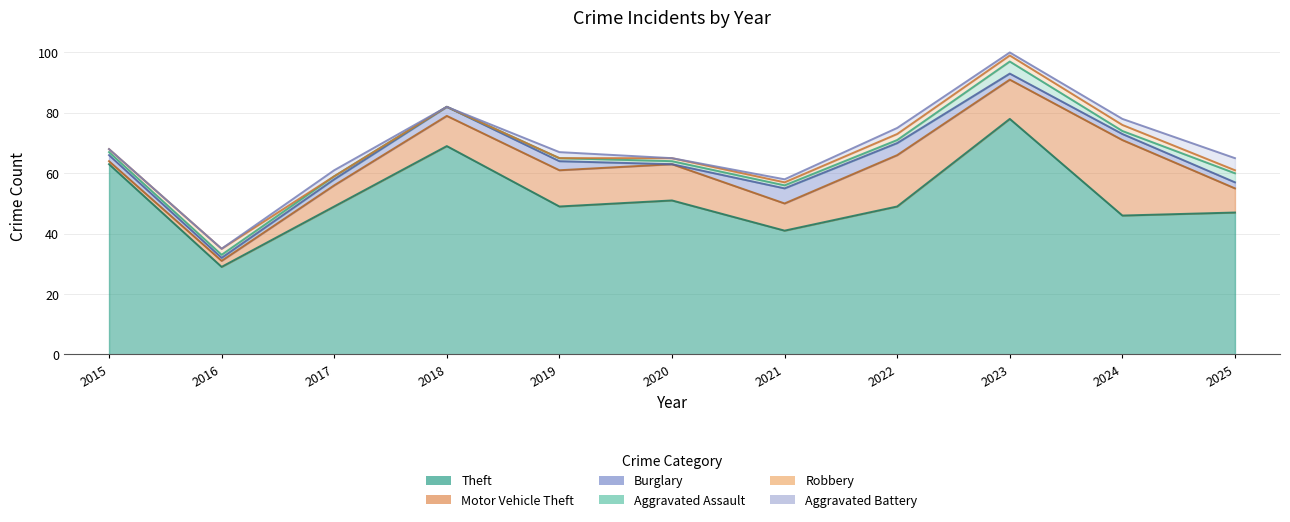

Which series has the widest spread of values?

Theft